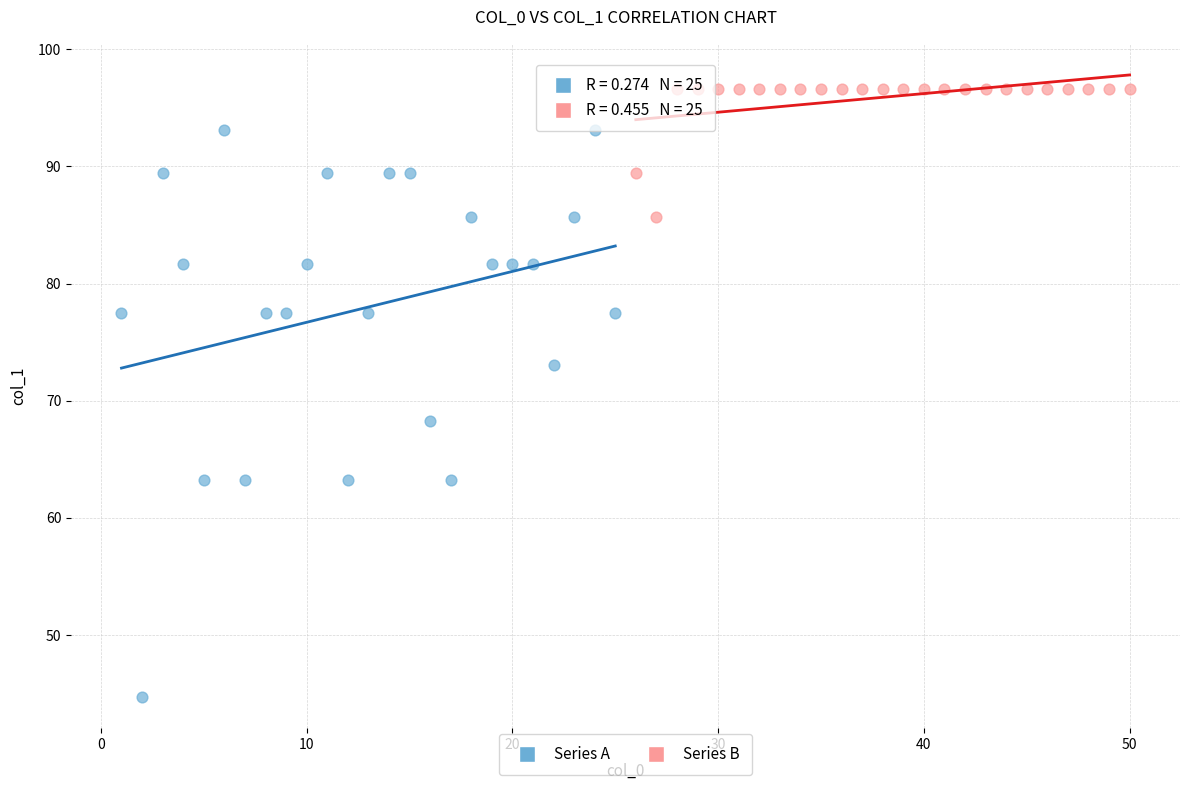

Which series has the widest spread of Y values?

Series A